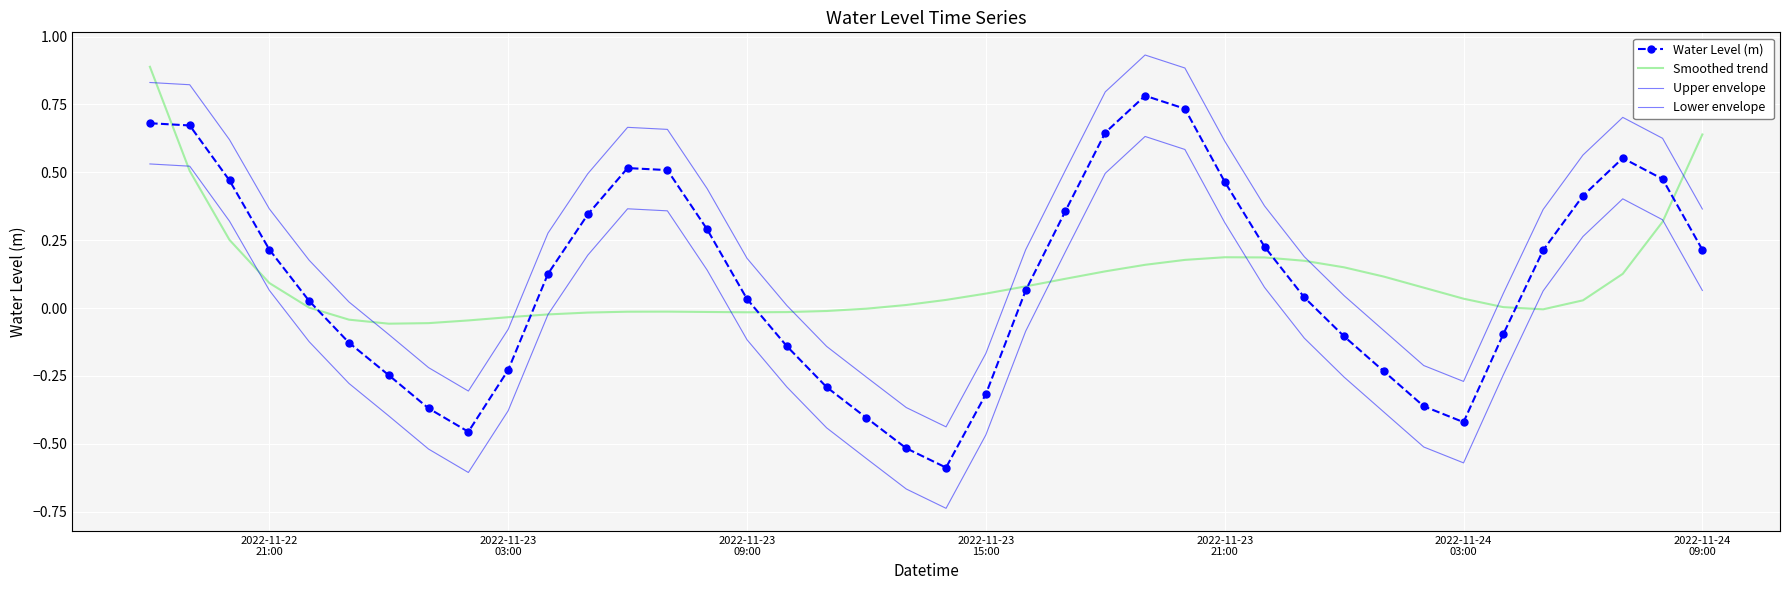

Which series has the largest range (max minus min)?

Water Level (m)